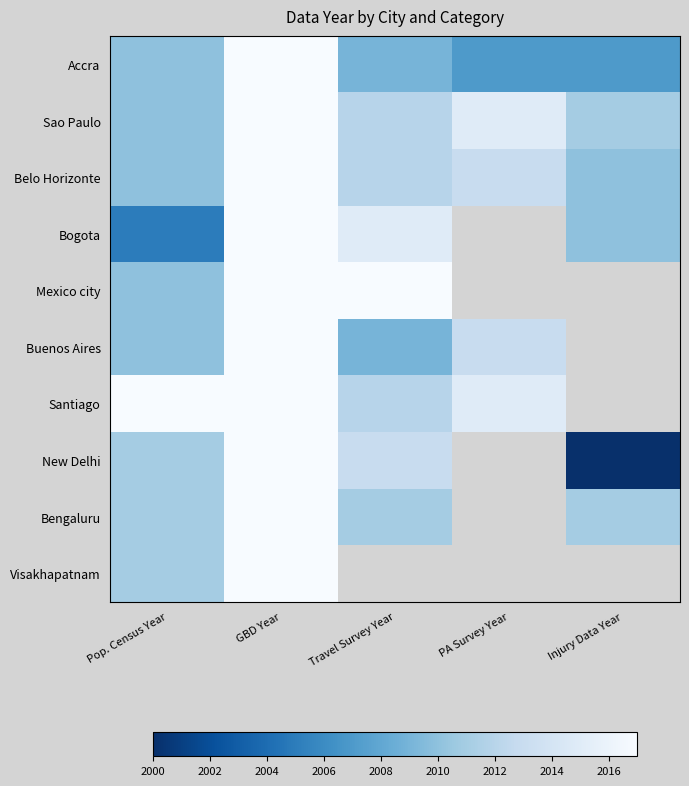

Where is Belo Horizonte nearest to the value 2013?

PA Survey Year